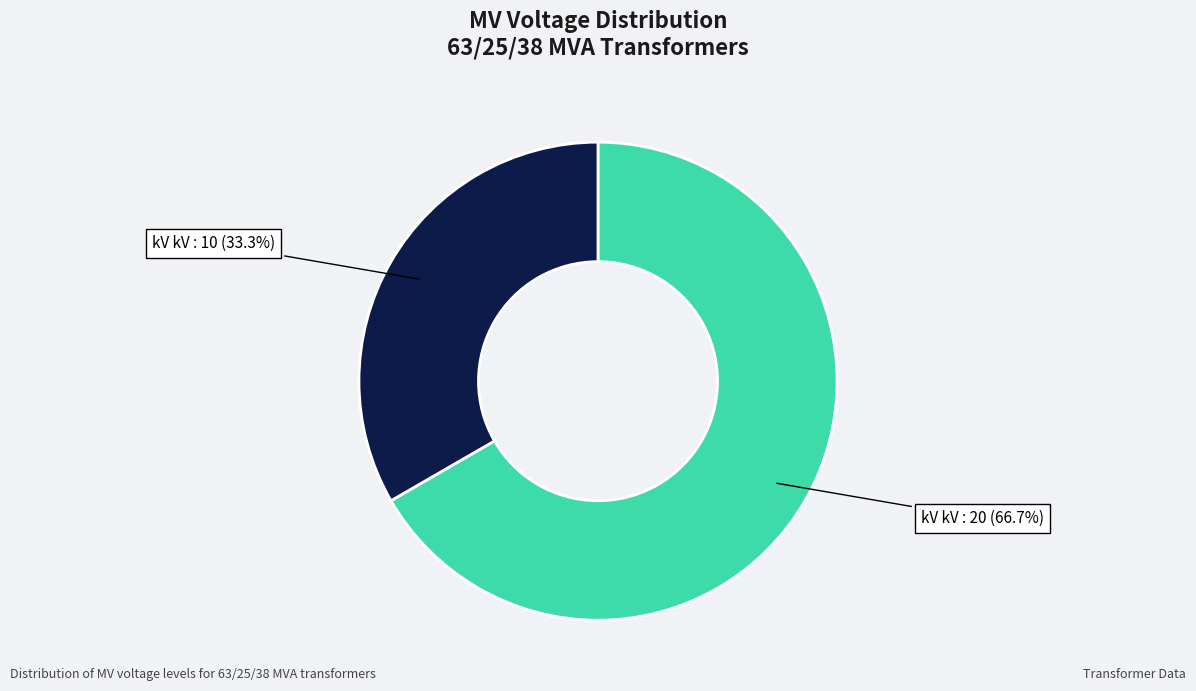

Is there a majority slice in this chart?

Yes